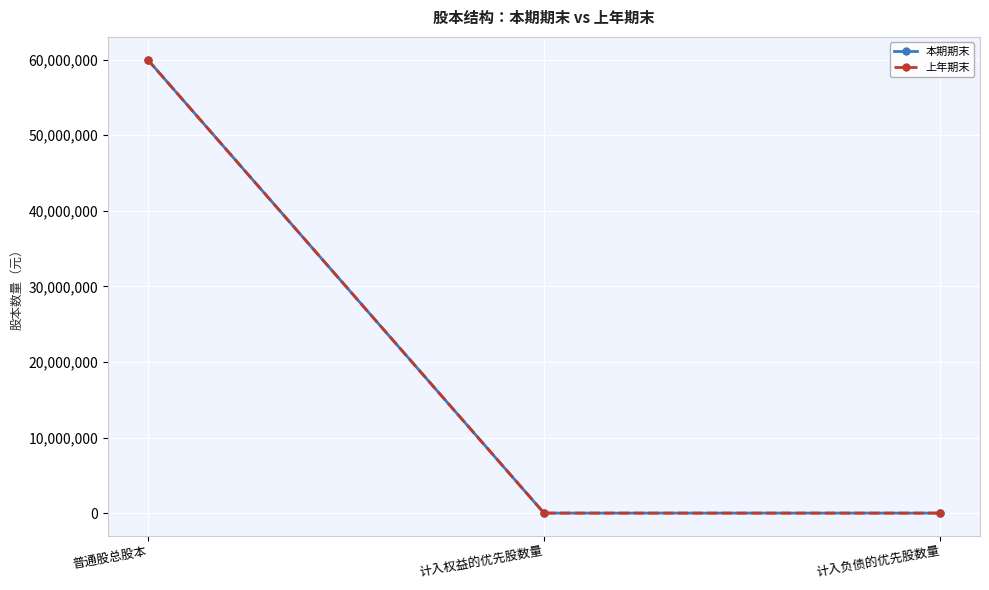

Is this an area chart (filled region under the line)?

No